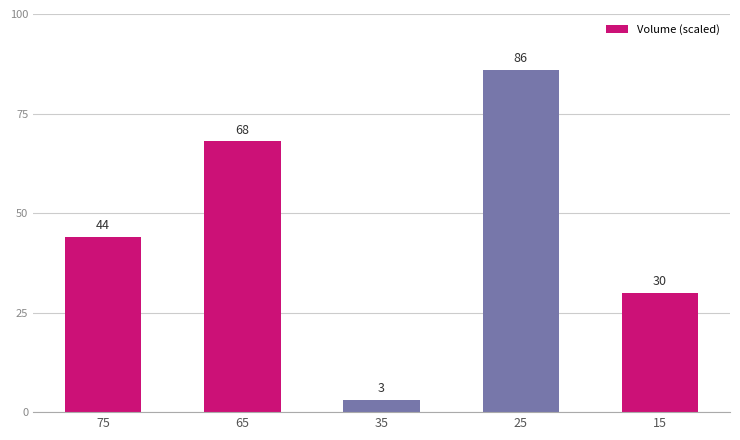

How many categories are shown in the chart?

5